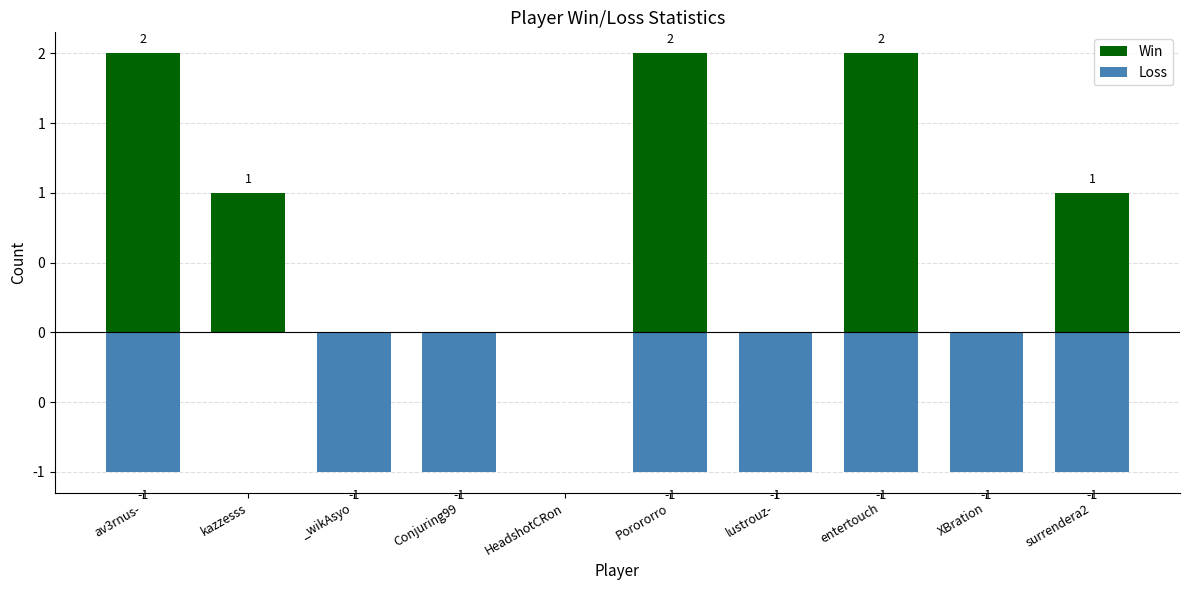

True or false: Loss has a value of 0 at surrendera2.

False